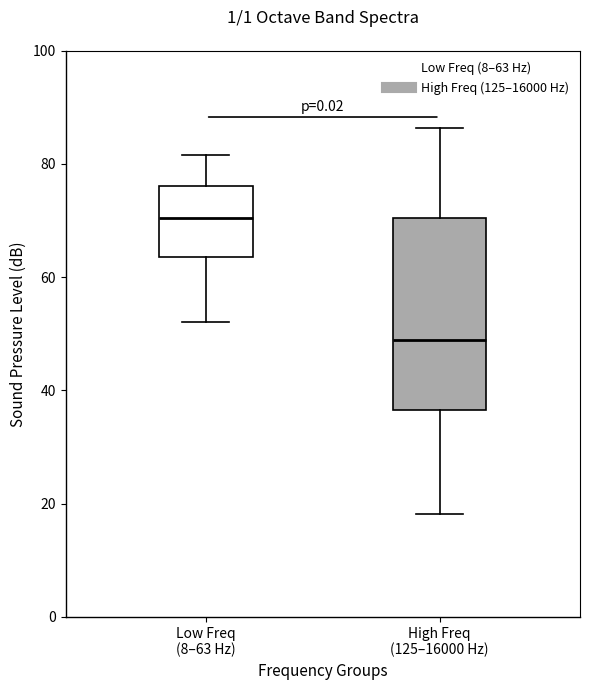

Reading left to right, transcribe this box plot: for each box, give where its median line is, the range the box spans, and where its two whiskers end, as read against the y-axis. The values are not printed on the chart, so give them approximately, as read against the axis.

Low Freq (8–63 Hz): median 70, box 64 to 76, whiskers 52 to 82
High Freq (125–16000 Hz): median 48, box 36 to 70, whiskers 18 to 86